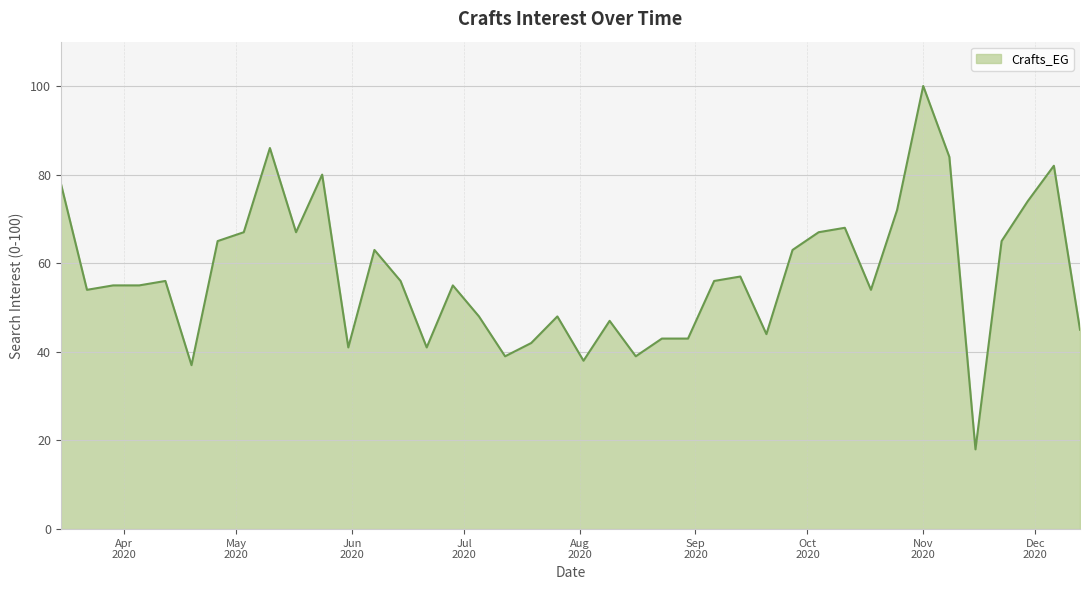

What is the difference between the maximum and minimum values?

82